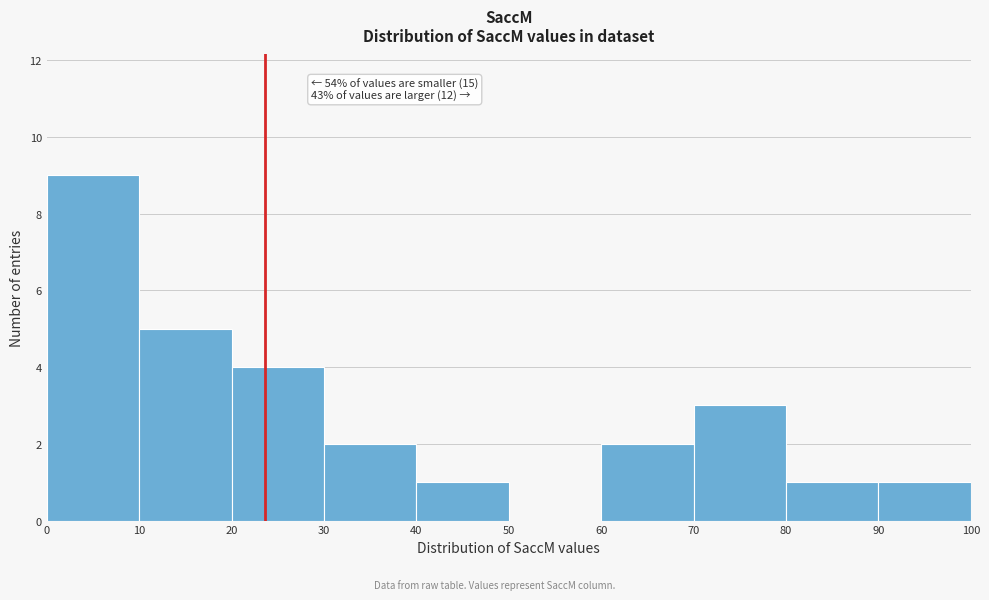

Over which range of the x-axis is the bar tallest?

0 to 10